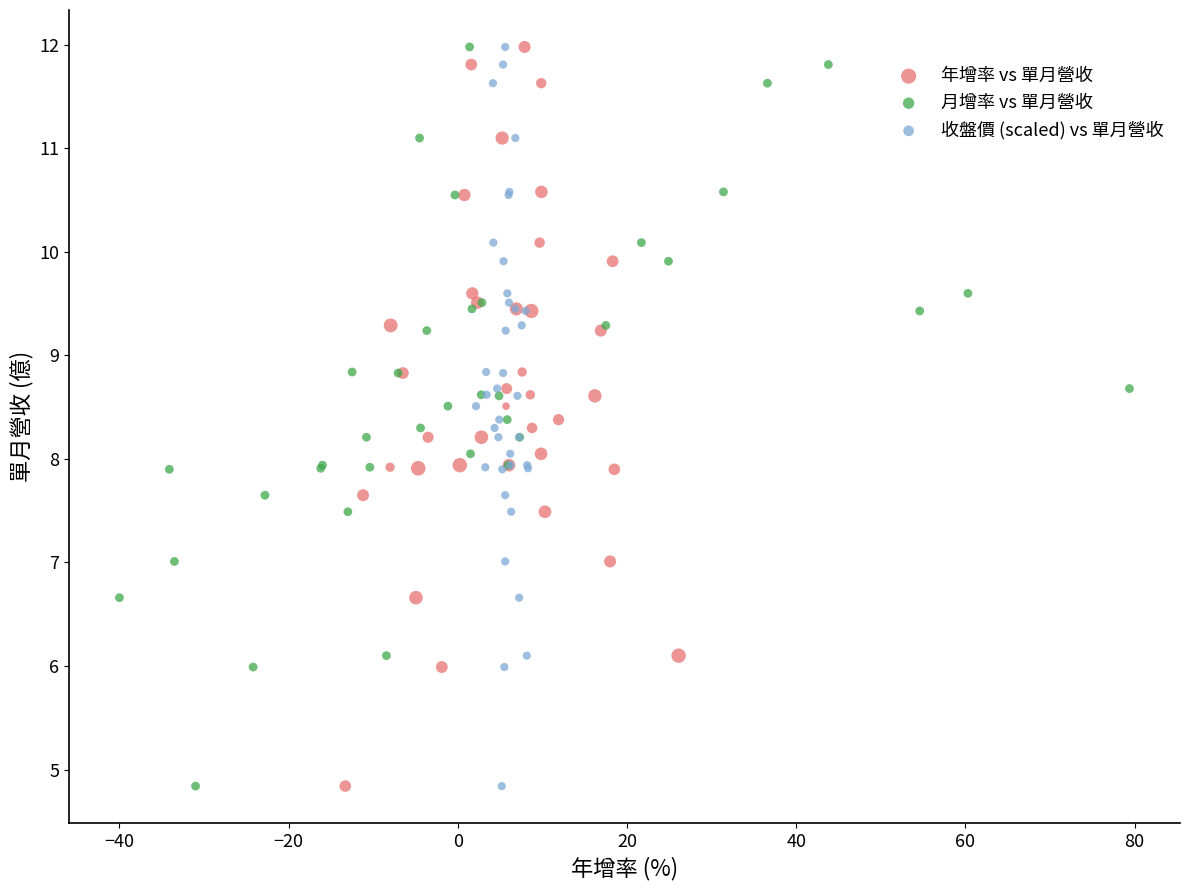

What are all the series names shown in the legend?

年增率 vs 單月營收, 月增率 vs 單月營收, 收盤價 (scaled) vs 單月營收